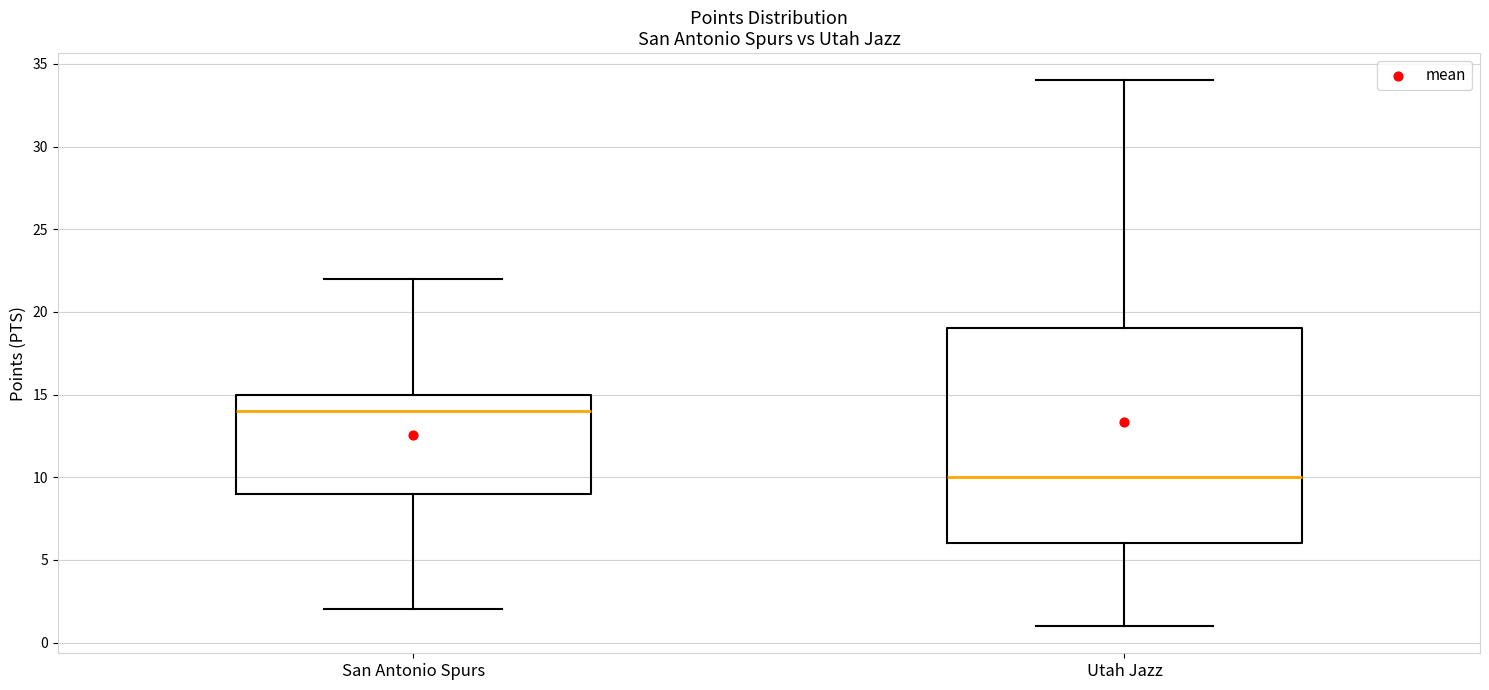

Reading left to right, transcribe this box plot: for each box, give where its median line is, the range the box spans, and where its two whiskers end, as read against the y-axis. The values are not printed on the chart, so give them approximately, as read against the axis.

San Antonio Spurs: median 14, box 9 to 15, whiskers 2 to 22
Utah Jazz: median 10, box 6 to 19, whiskers 1 to 34